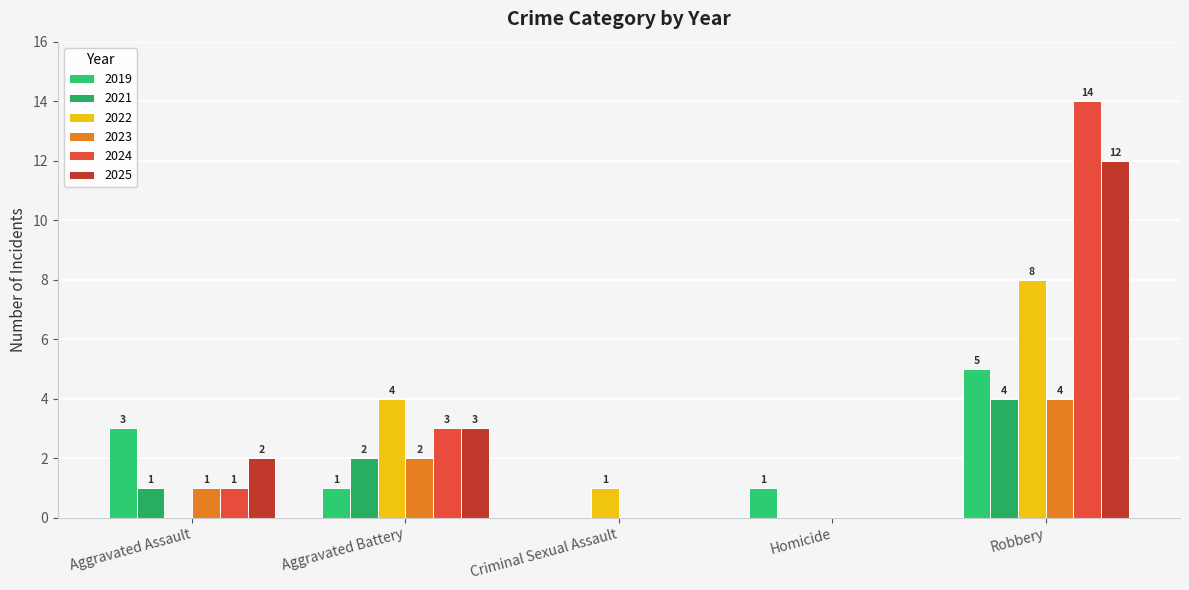

Are the bars grouped side by side (vs. stacked)?

Yes